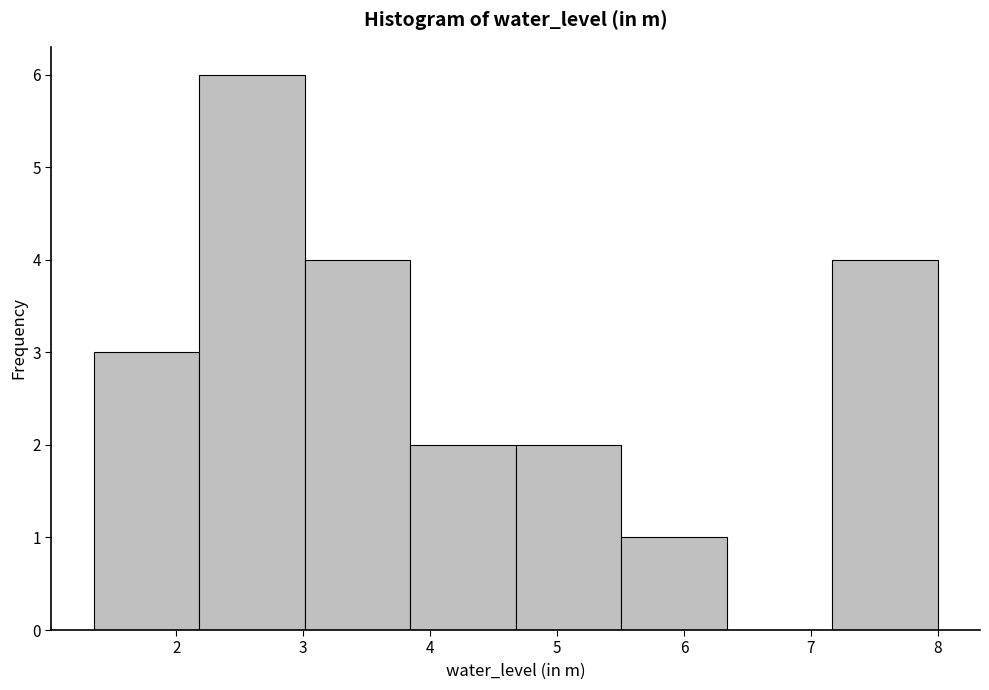

How tall is the bar that spans 7.2 to 8.0 on the x-axis? Neither the bar edges nor the heights are printed on the chart, so give them approximately, as read against the axes.

4